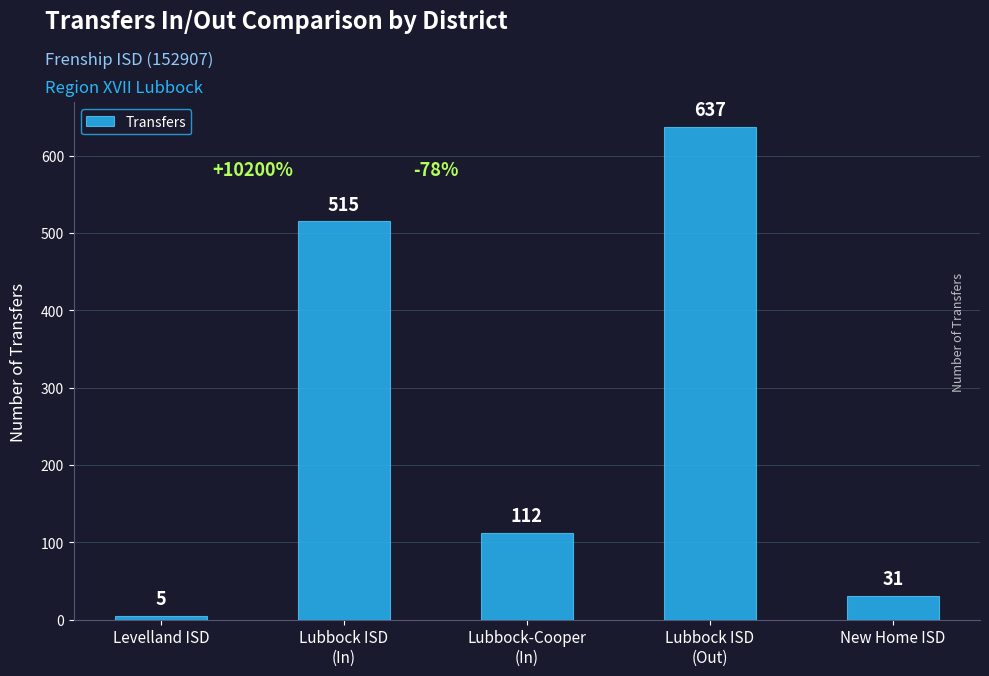

What is the change in value from Lubbock ISD
(In) to Lubbock ISD
(Out)?

+122